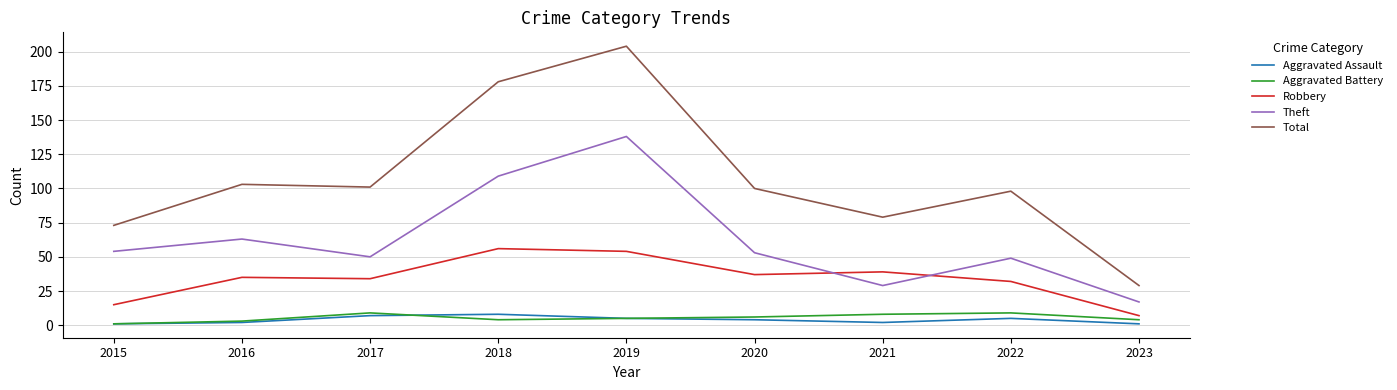

Where does the Total series first go above 100?

2016